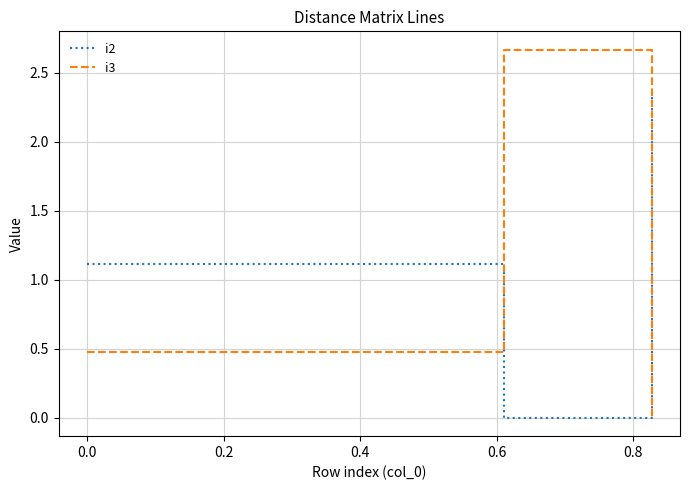

Which series has the largest range (max minus min)?

i3